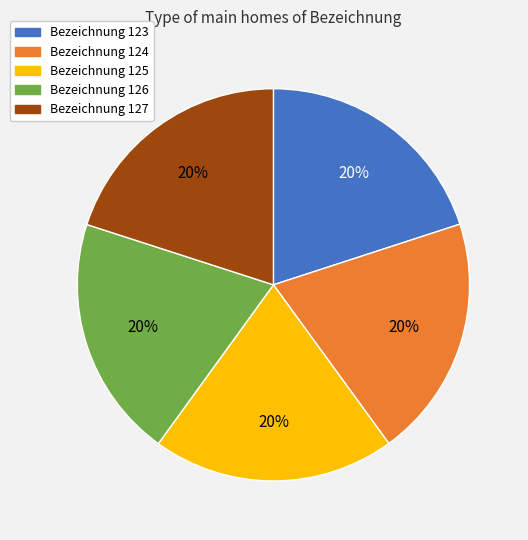

To the nearest percent, what is the combined percentage of Bezeichnung 124 and Bezeichnung 126?

40%